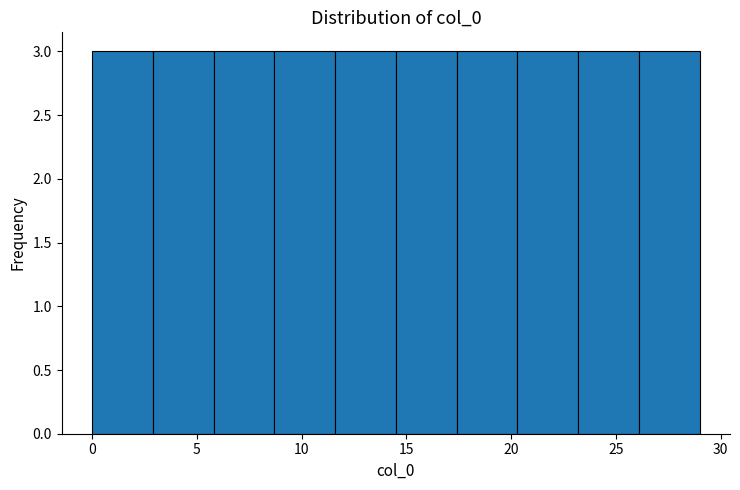

How tall is the bar that spans 5.8 to 8.7 on the x-axis? Neither the bar edges nor the heights are printed on the chart, so give them approximately, as read against the axes.

3